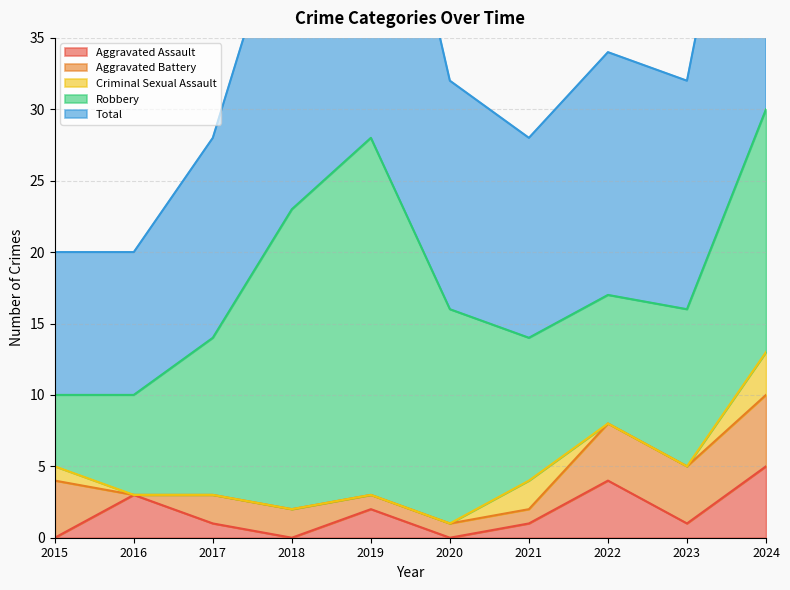

How many data points in Aggravated Battery are above 2?

4